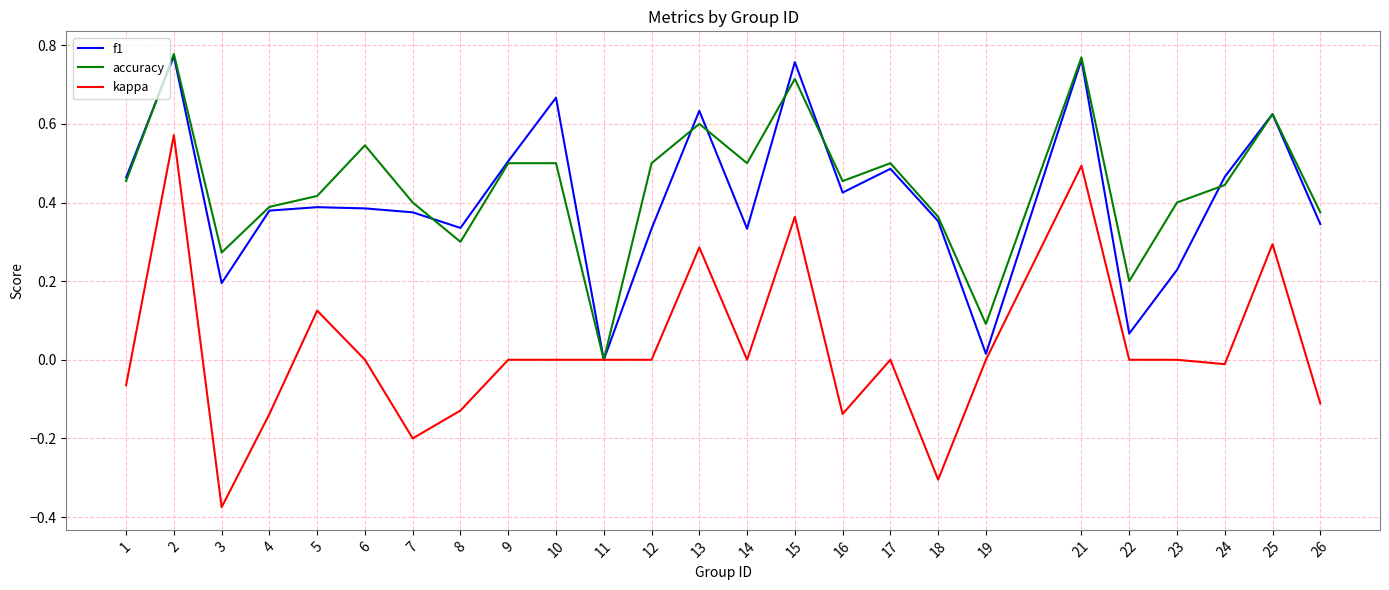

True or false: f1 has more than 1 points higher than both neighbors.

True